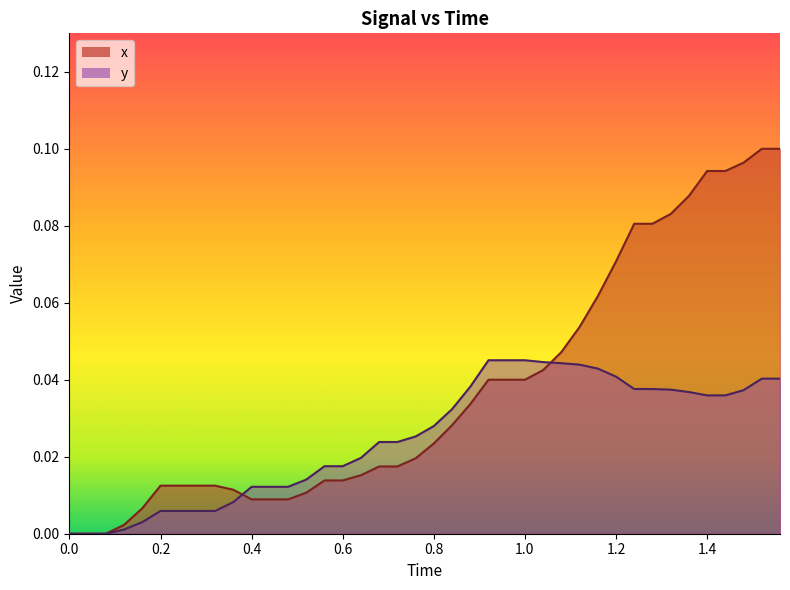

True or false: x has a value of 0.1 at 1.4.

True